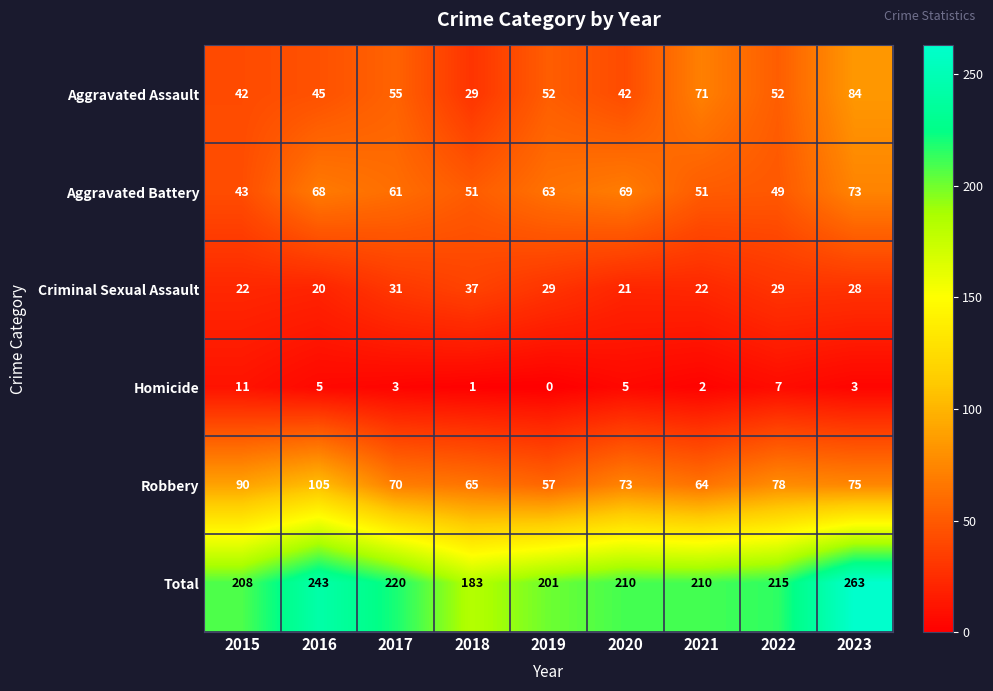

At which label is Criminal Sexual Assault closest to 28?

2023